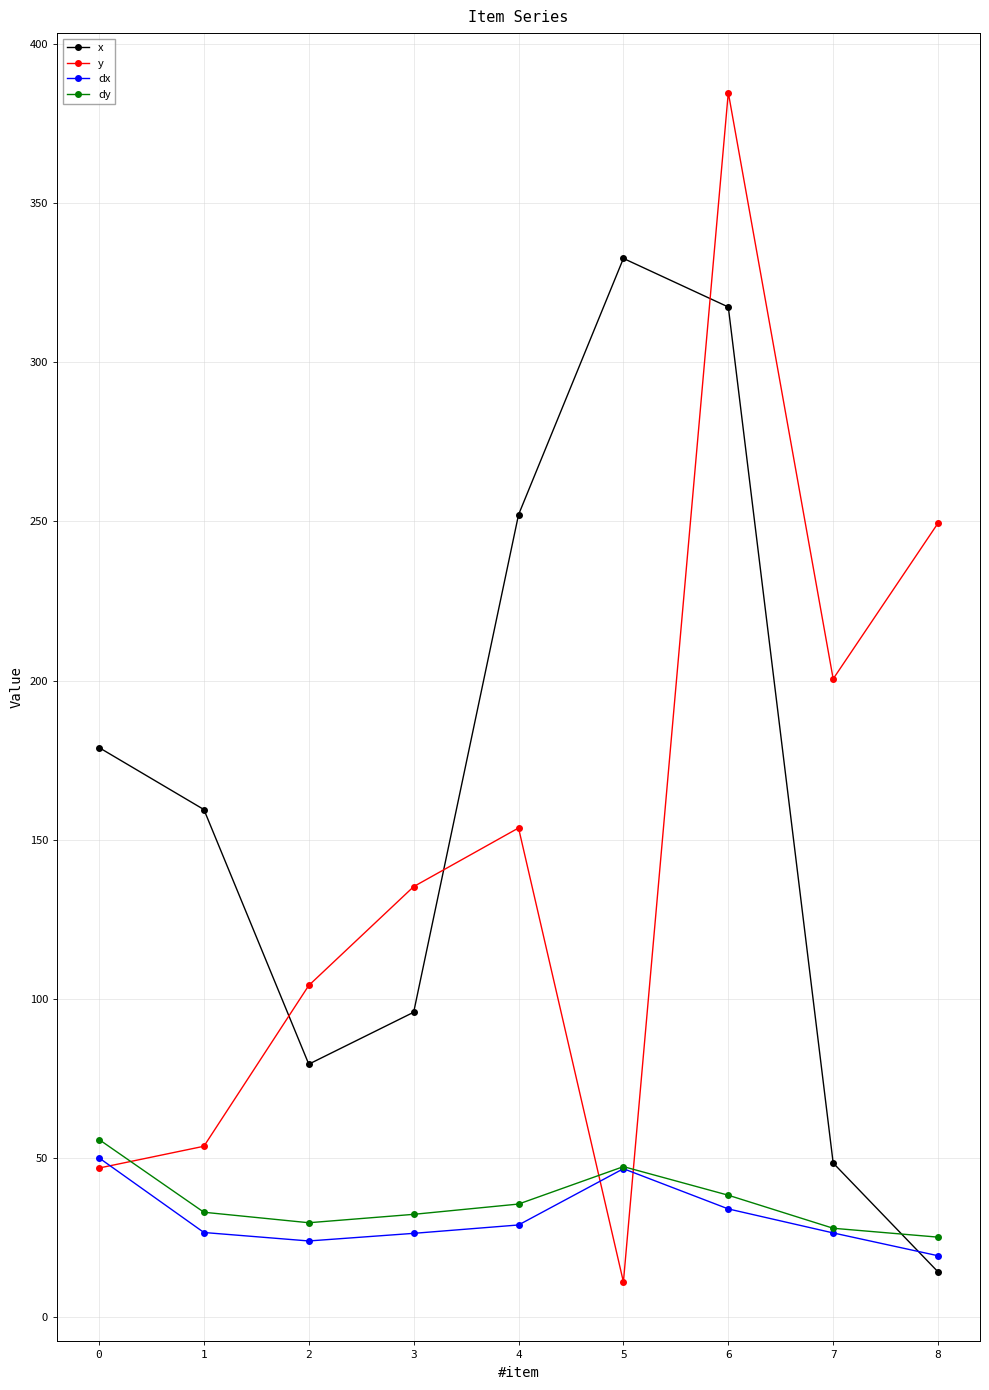

What is the difference between the highest and lowest values at 2?

80.3